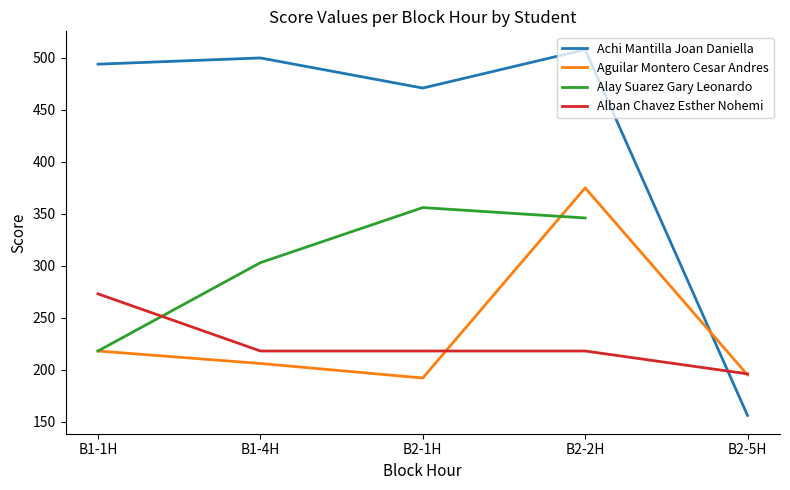

What is the difference between the maximum and minimum values in the Alban Chavez Esther Nohemi series?

77